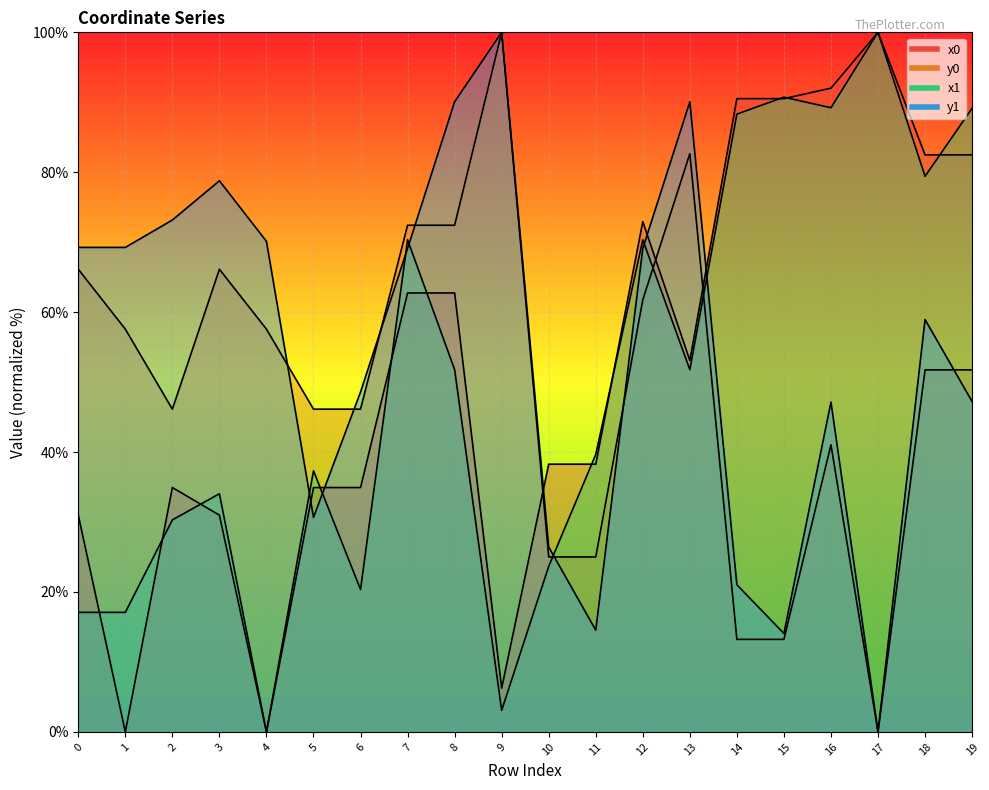

The x1 series shows 79.4 at 18. True or false?

True